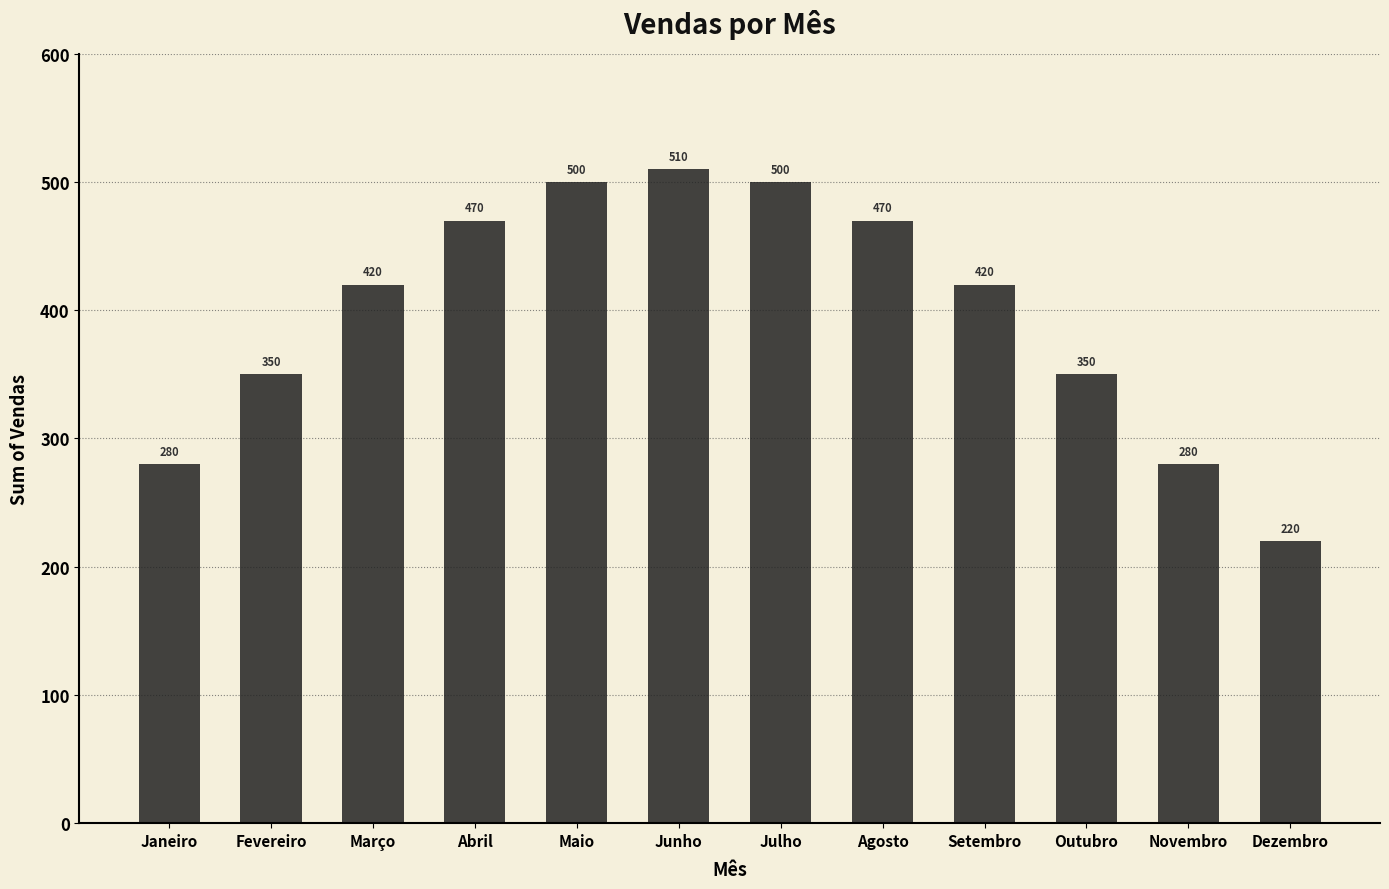

What is the value of the 3rd bar from the left?

420